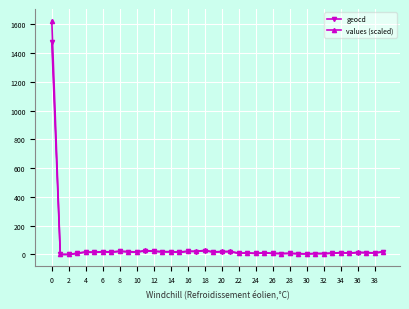

True or false: geocd has more than 1 points higher than both neighbors.

True